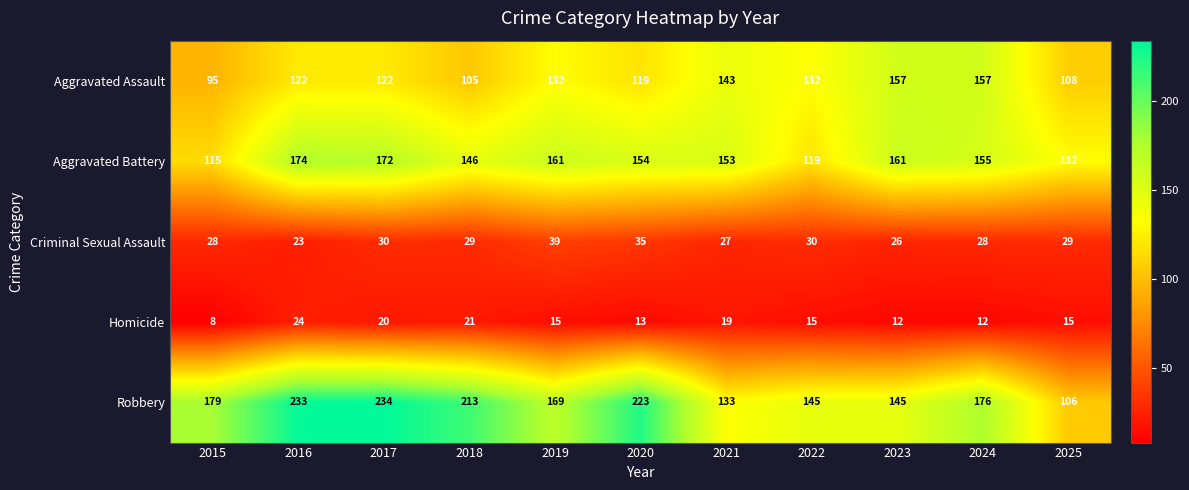

The Robbery series shows 233 at 2016. True or false?

True